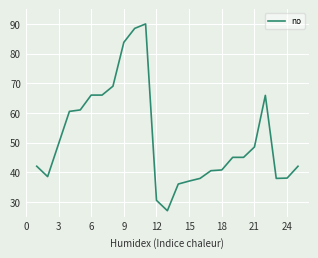

What is the difference between the maximum and minimum values?

63.0